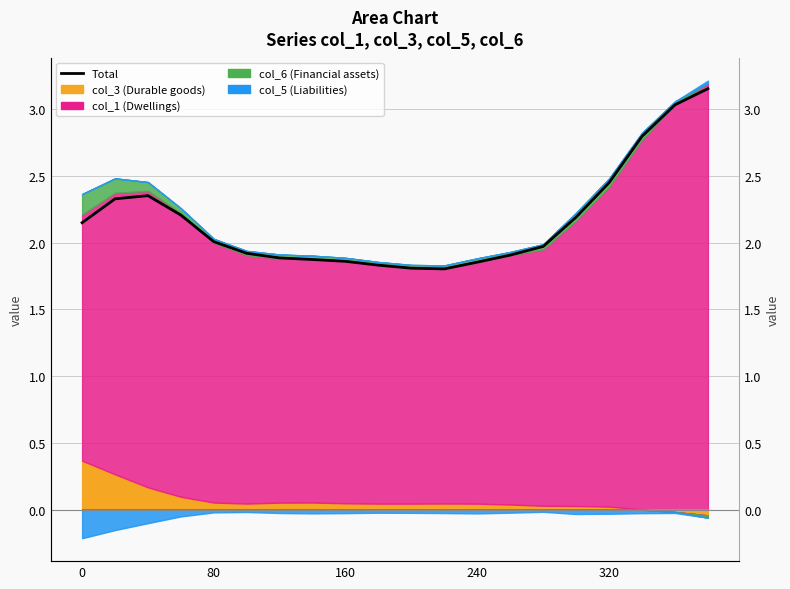

Reading left to right, transcribe all the data shown in this chart.

2.1	2.3	2.4	2.2	2.0	1.9	1.9	1.9	1.9	1.8	1.8	1.8	1.9	1.9	2.0	2.2	2.4	2.8	3.0	3.2